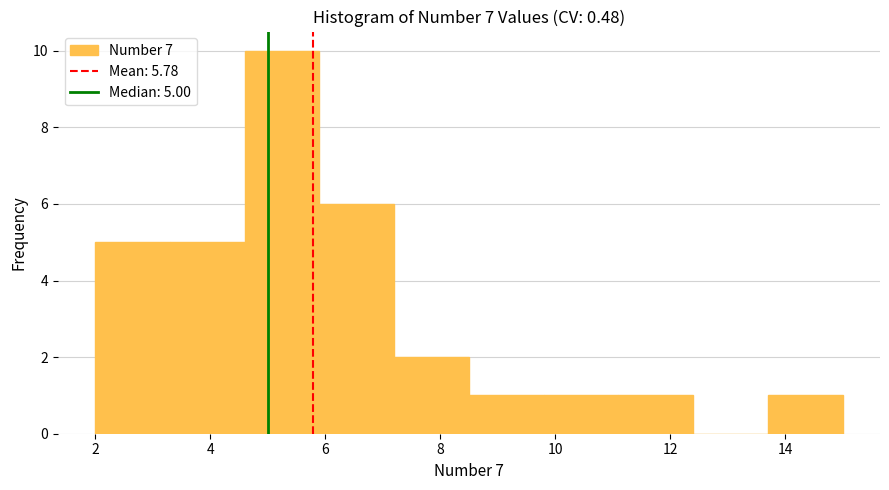

Which range on the x-axis has the tallest bar?

4.6 to 5.9